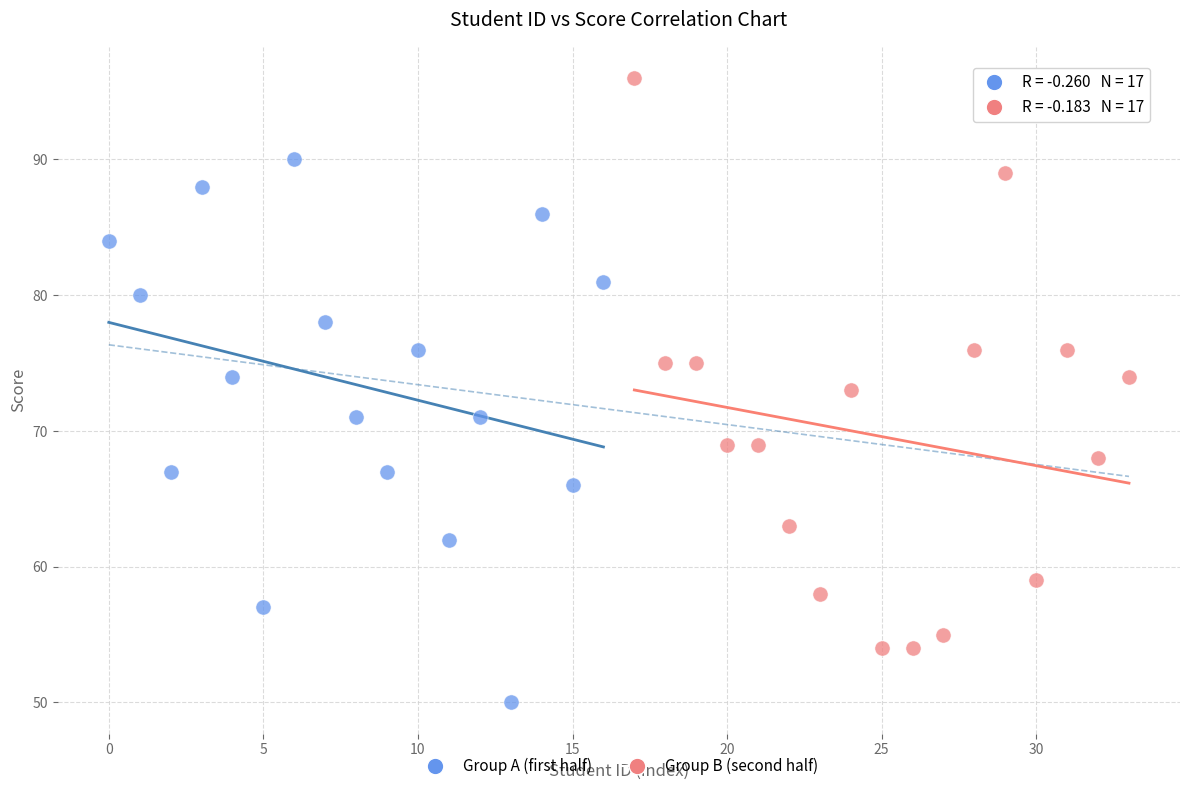

Which series has the widest spread of Y values?

Group B (second half)